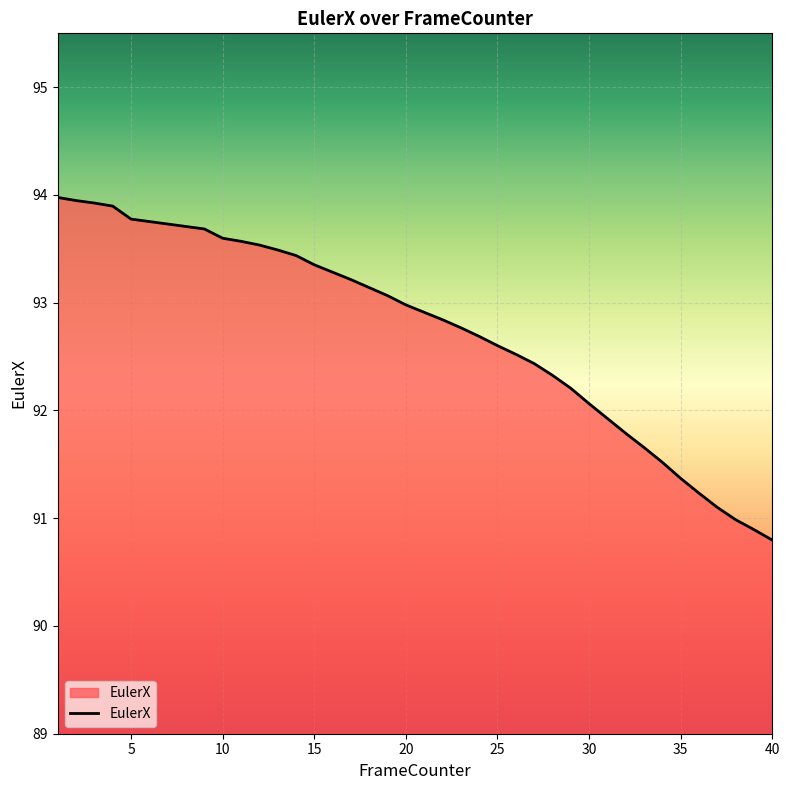

What is the smallest value displayed?

90.8